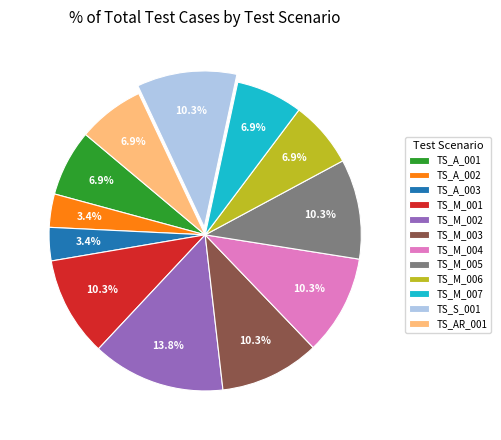

To the nearest percent, what is the difference between the largest and smallest slice percentages?

10%